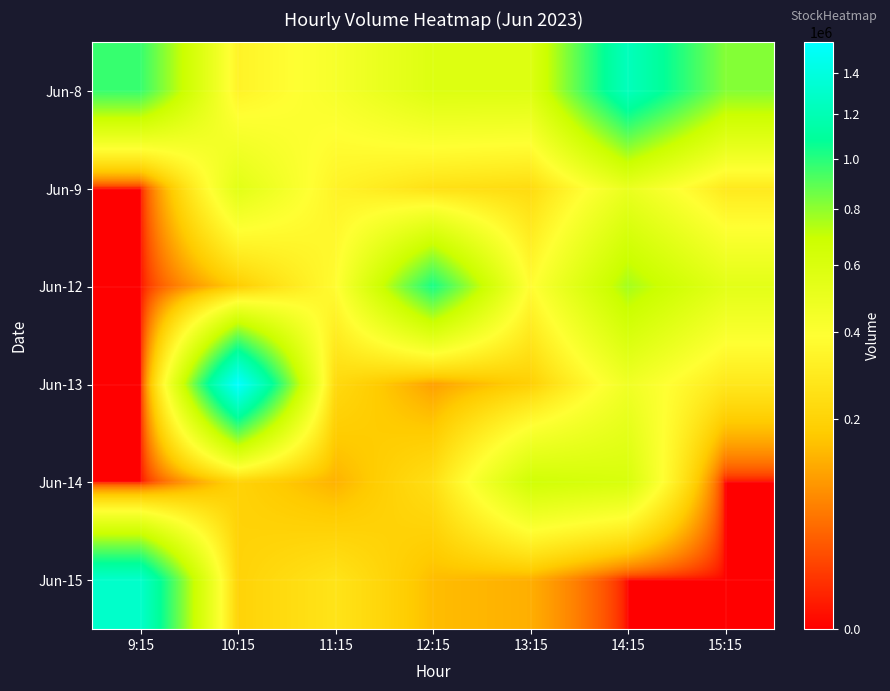

Reading left to right, list all the values displayed in this chart.

Jun-8: 9:15=967143	10:15=334107	11:15=430295	12:15=579425	13:15=577296	14:15=1234515	15:15=819647
Jun-9: 9:15=0	10:15=548591	11:15=334910	12:15=252646	13:15=232322	14:15=498965	15:15=290040
Jun-12: 9:15=0	10:15=178490	11:15=376128	12:15=1031022	13:15=376043	14:15=761458	15:15=542183
Jun-13: 9:15=0	10:15=1558706	11:15=225899	12:15=107670	13:15=188910	14:15=463283	15:15=281836
Jun-14: 9:15=0	10:15=199074	11:15=133095	12:15=245259	13:15=652921	14:15=609781	15:15=0
Jun-15: 9:15=1302288	10:15=199950	11:15=265457	12:15=149226	13:15=127740	14:15=0	15:15=0